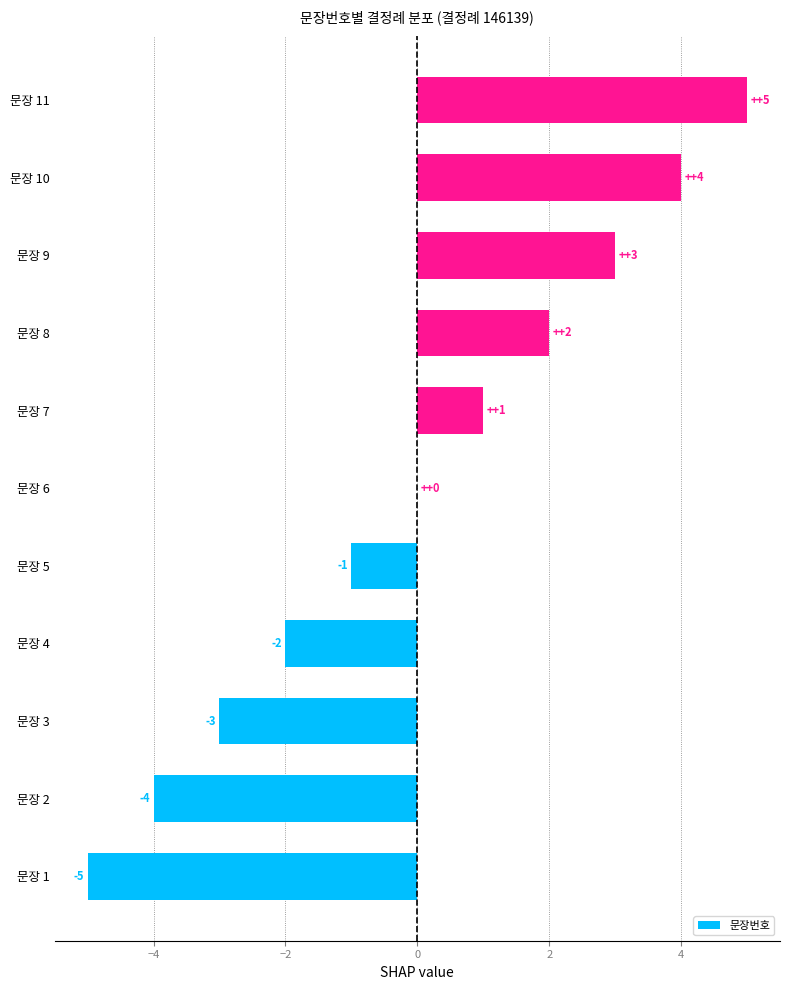

Count the values in the range -3 to 3.

7